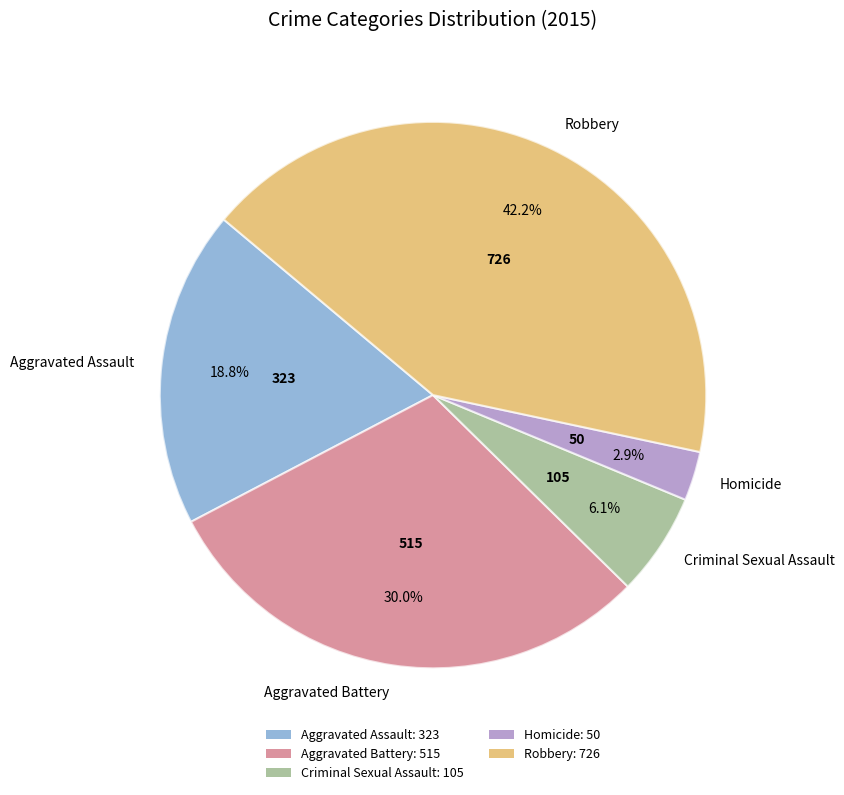

To the nearest percent, what is the average slice percentage?

20%